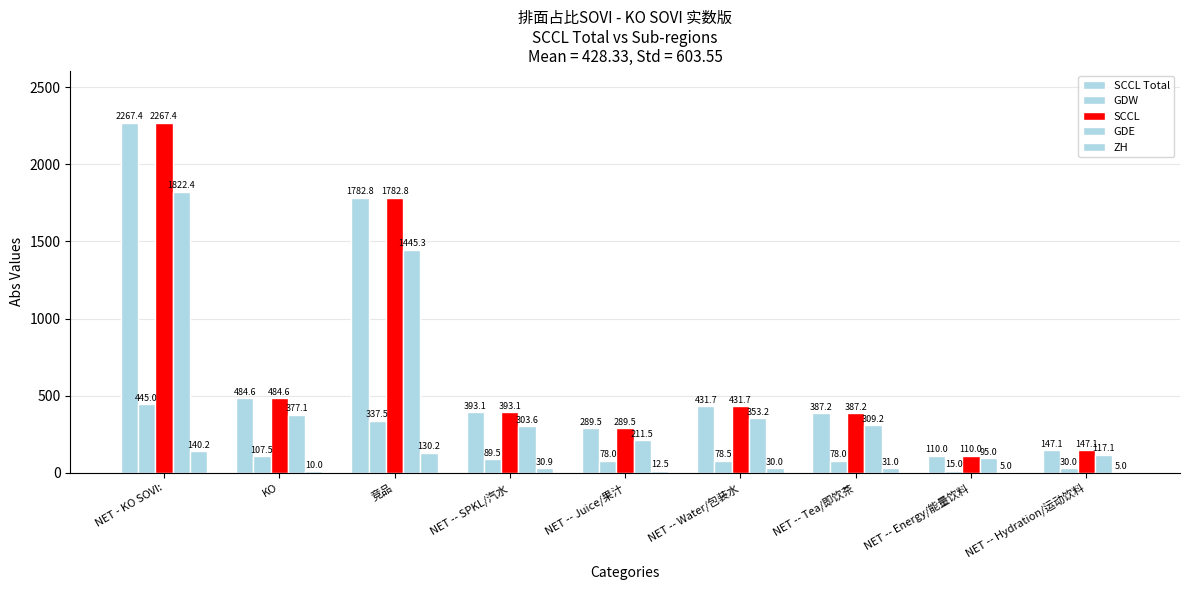

Are the bars horizontal?

No